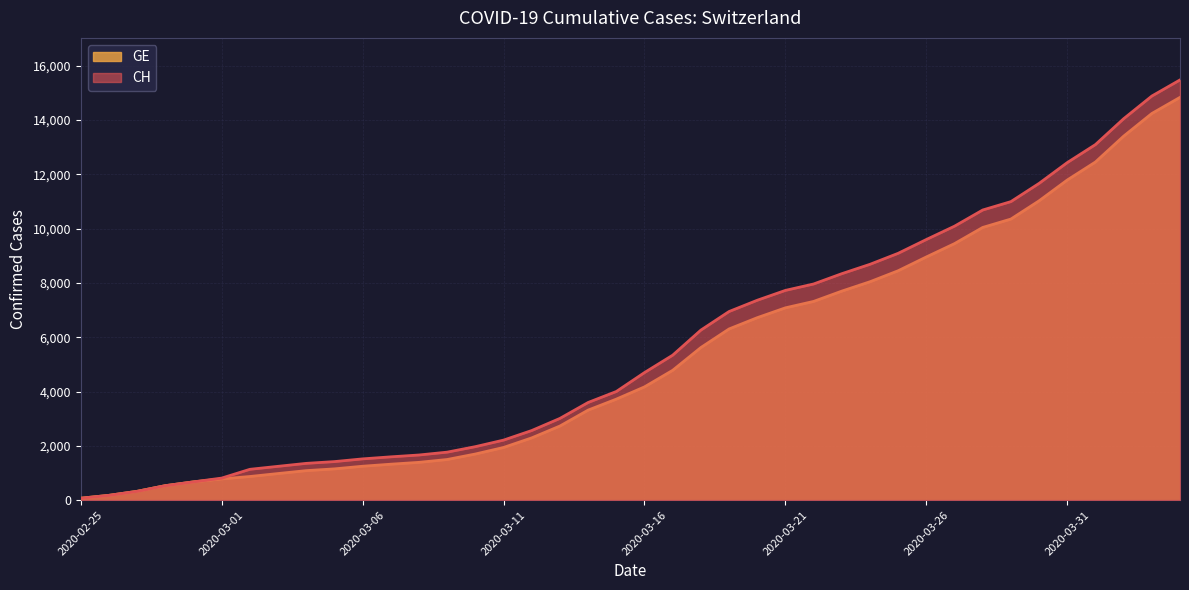

Which has a higher value, 2020-03-24 or 2020-04-02?

2020-04-02